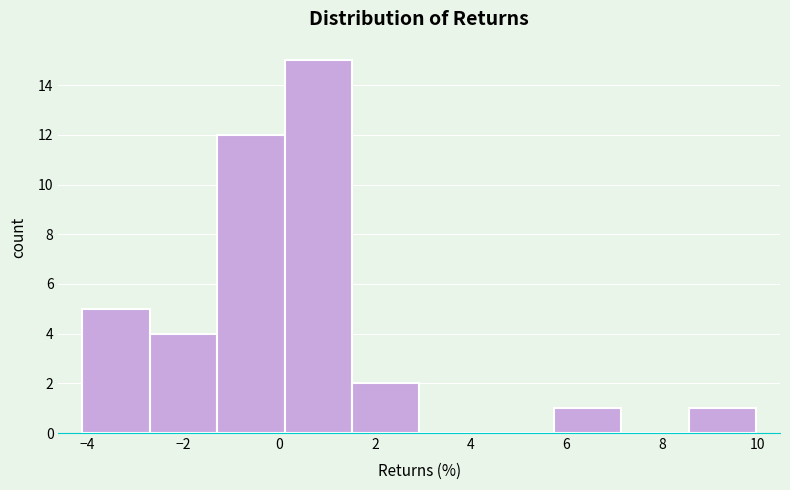

Which range on the x-axis has the tallest bar?

0.2 to 1.6